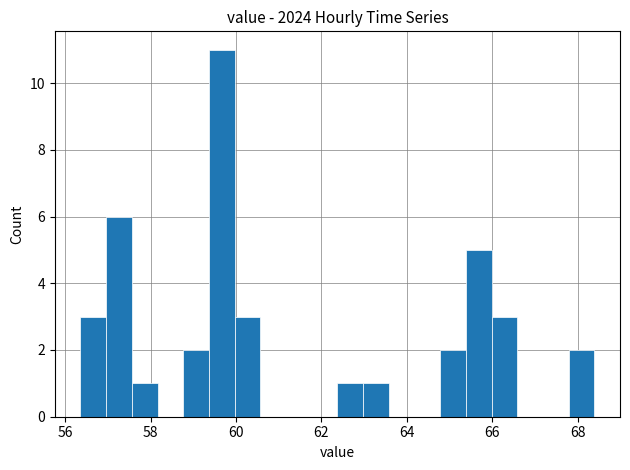

Read against the x-axis, roughly where is the centre of the tallest bar?

59.6